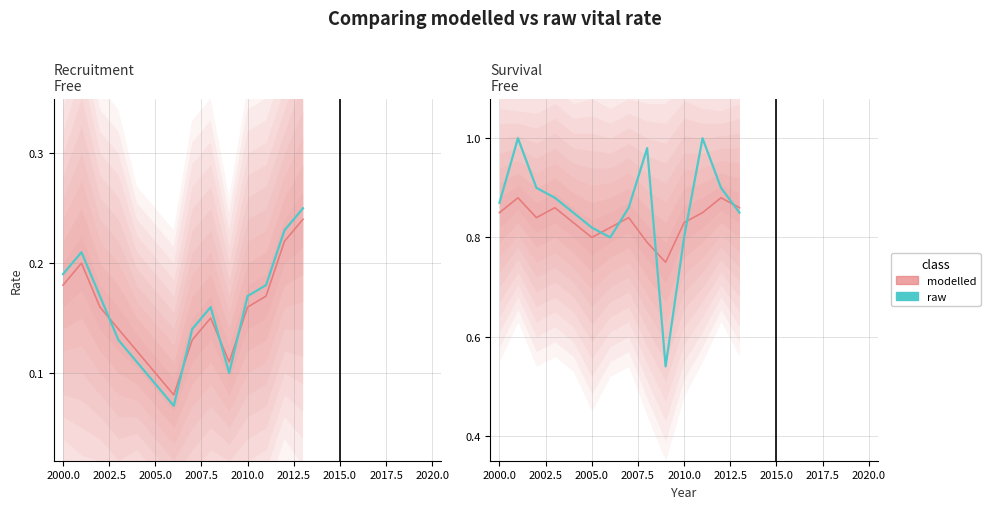

What is the lowest value of the raw series?

0.5